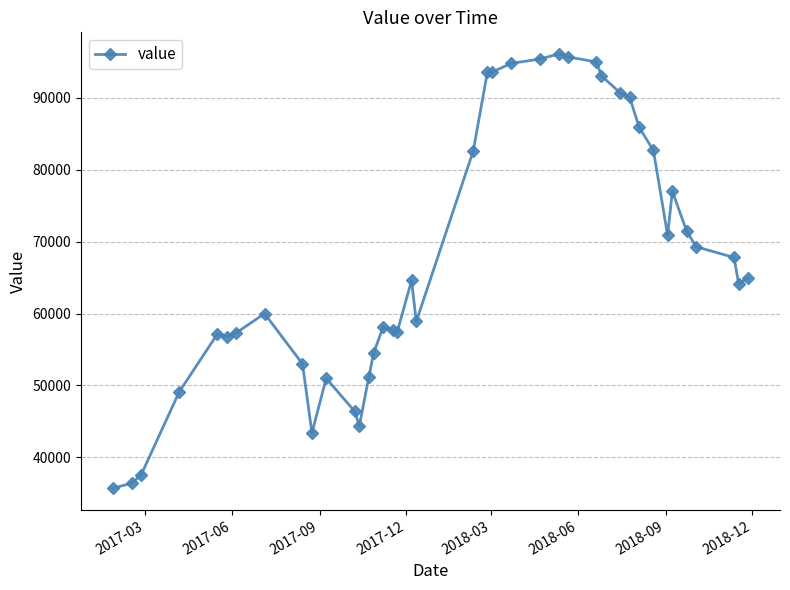

What is the greatest value displayed?

96100